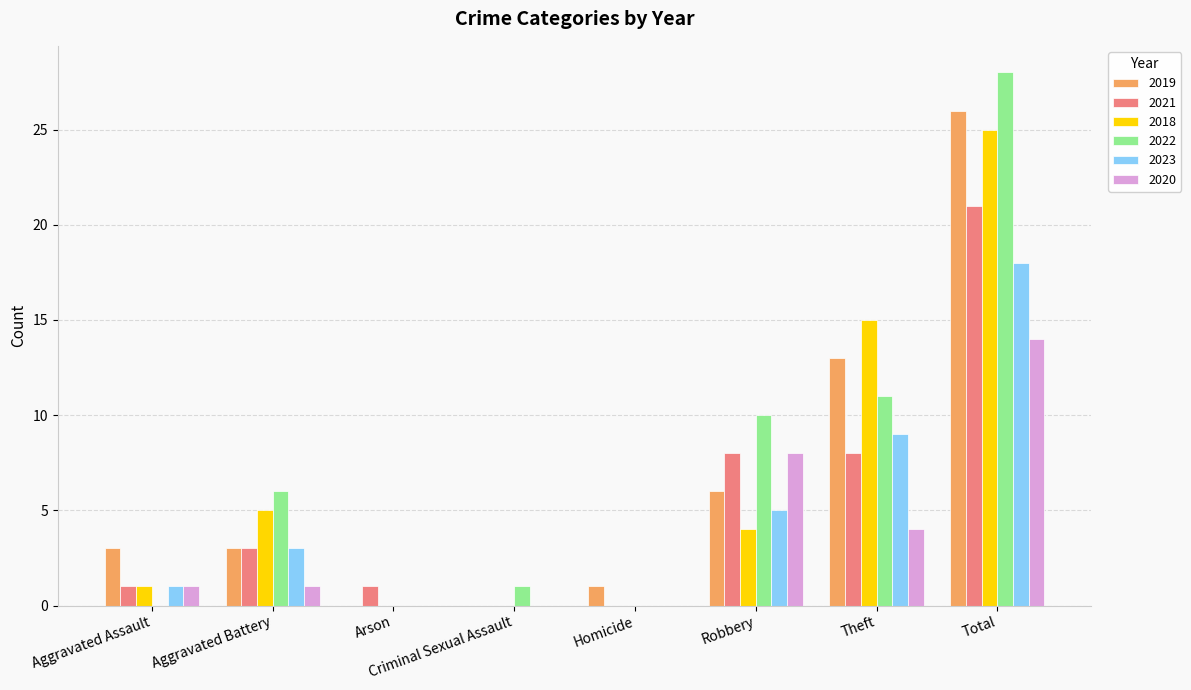

Is the value of 2023 at Arson greater than the value of 2021 at Total?

No